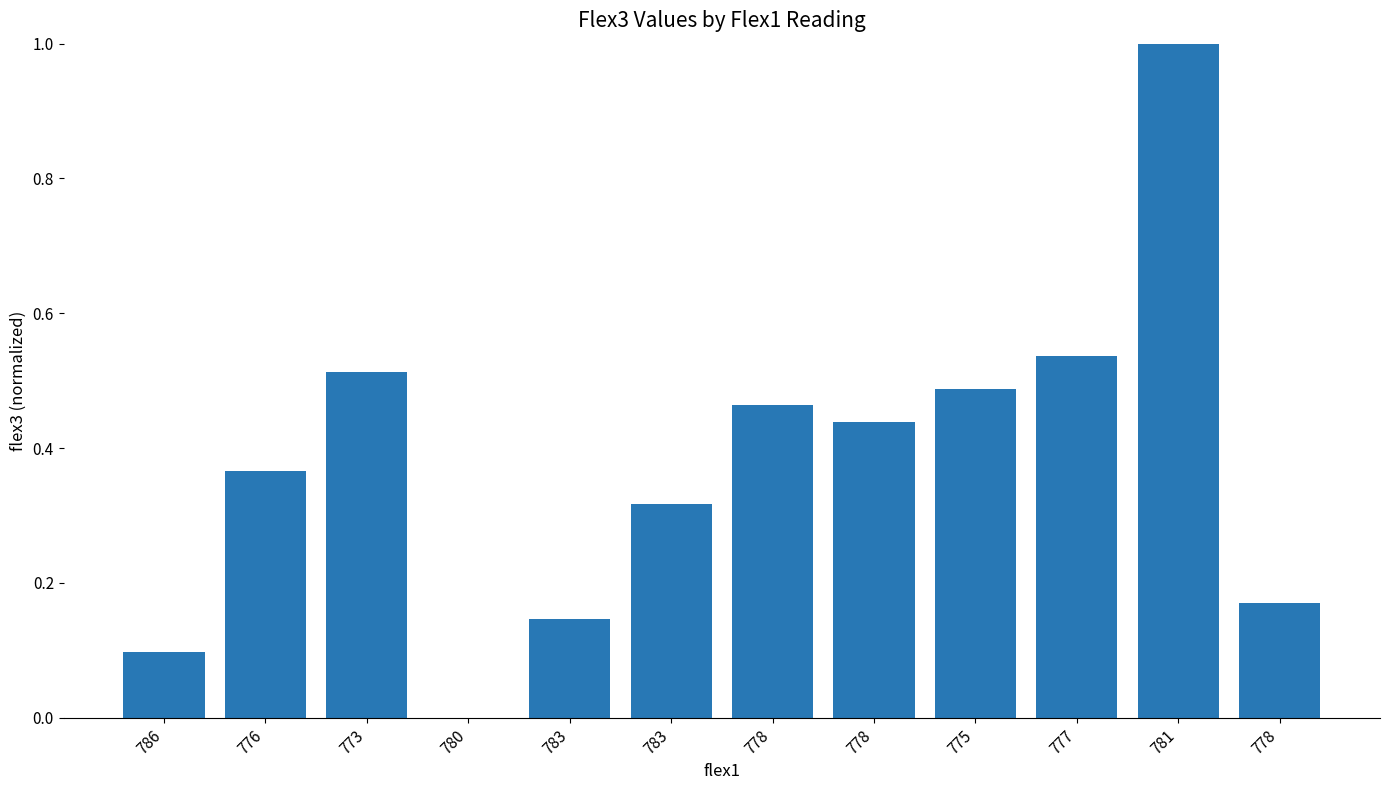

What is the difference between the maximum and minimum values?

1.0